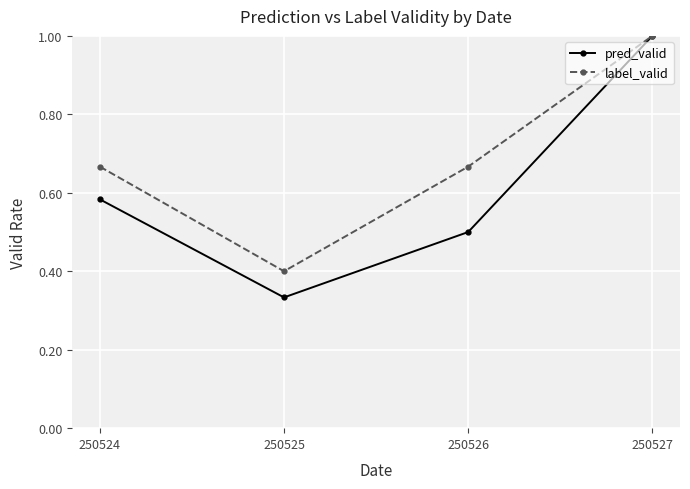

Is the value of label_valid at 250525 greater than the value of pred_valid at 250526?

No